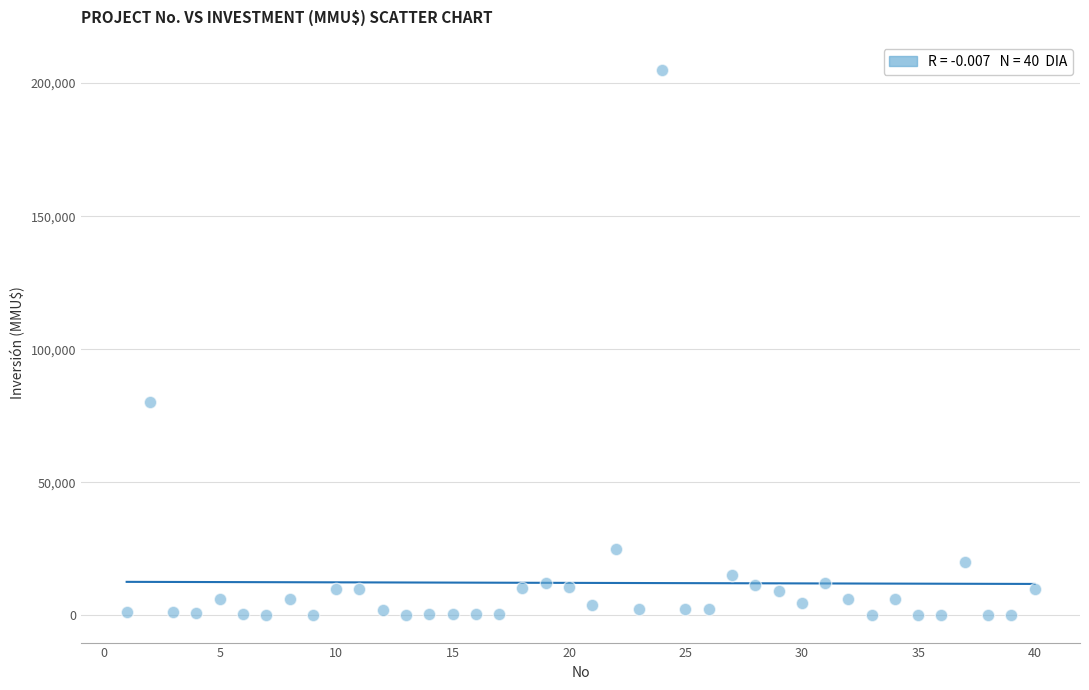

What is the range of Y values (max minus min)?

204963